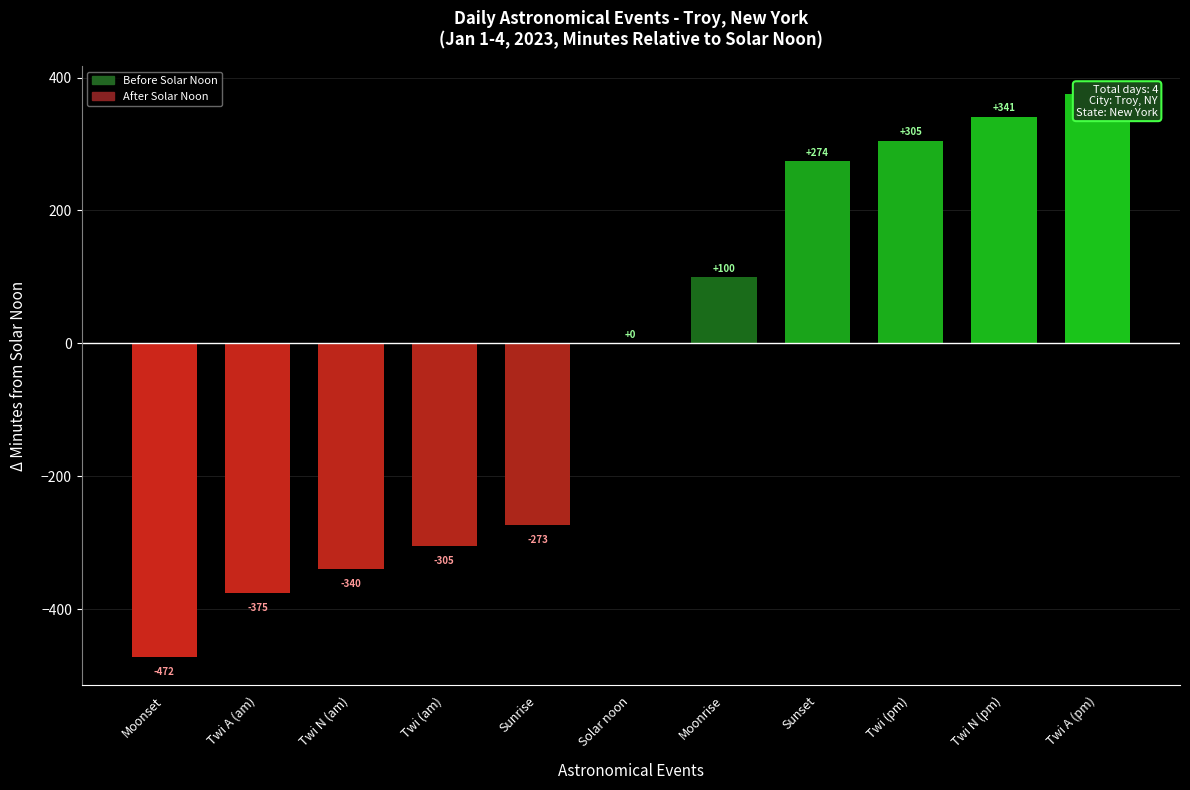

How many data points does each series have?

11